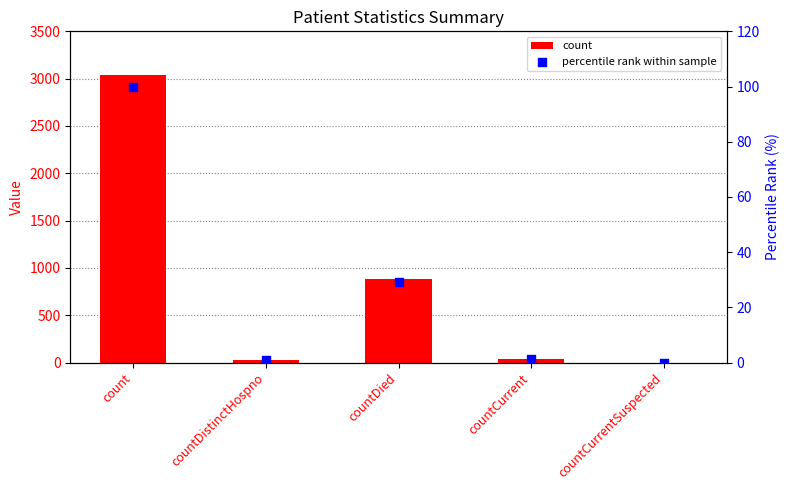

Which series has the largest total across all categories?

count